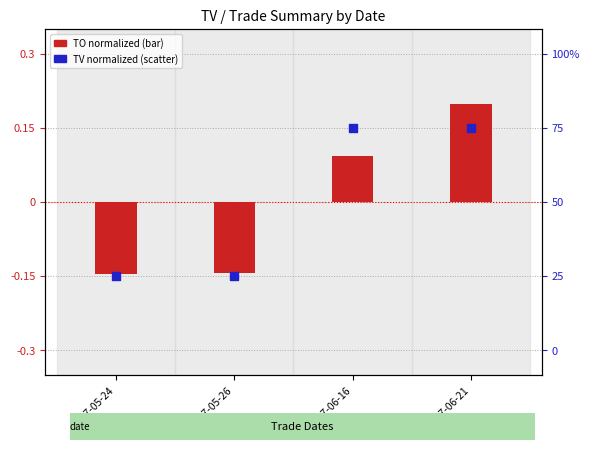

Is the value of TO (normalized) at 2017-06-16 greater than the value of TV (normalized) at 2017-05-24?

Yes